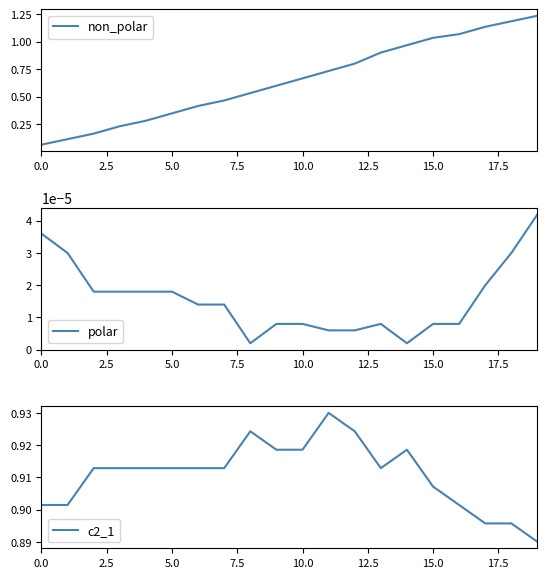

The value of non_polar at 10.0 is 1.2. True or false?

False